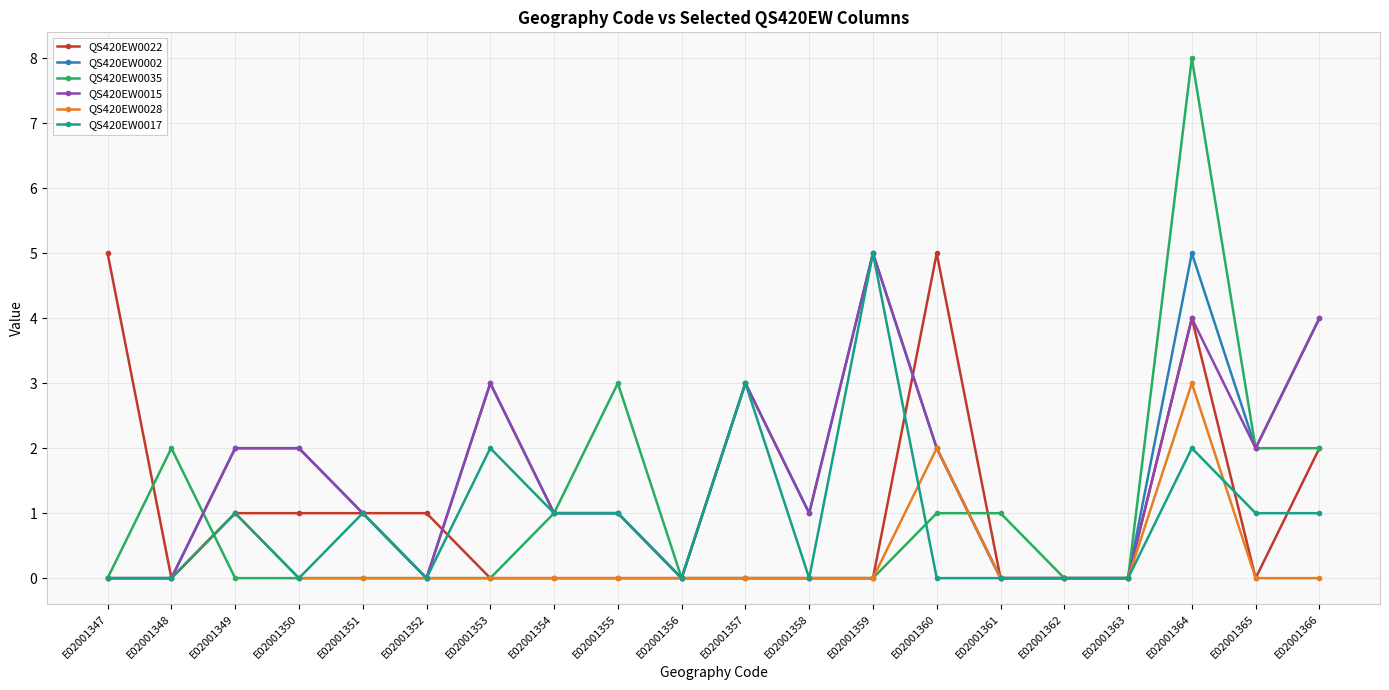

True or false: QS420EW0028 has more than 0 points higher than both neighbors.

True